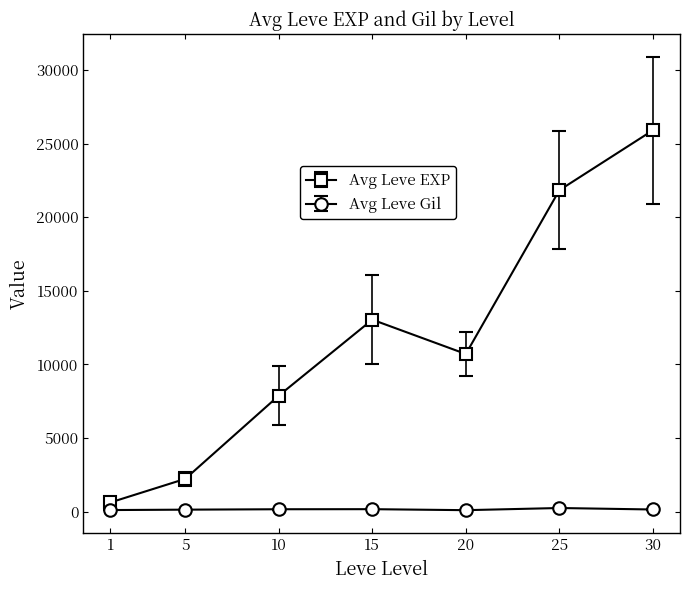

At which category is the sum across all series the highest?

30